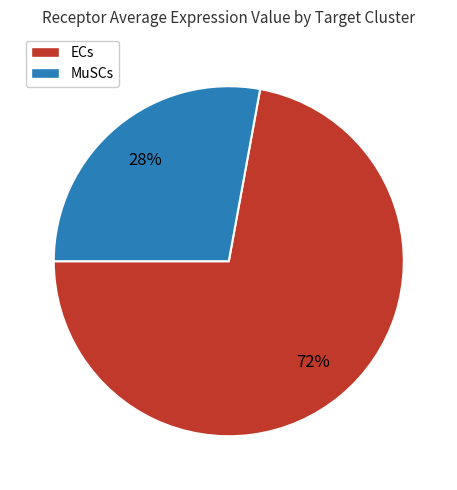

Rank the categories by value from highest to lowest.

ECs, MuSCs